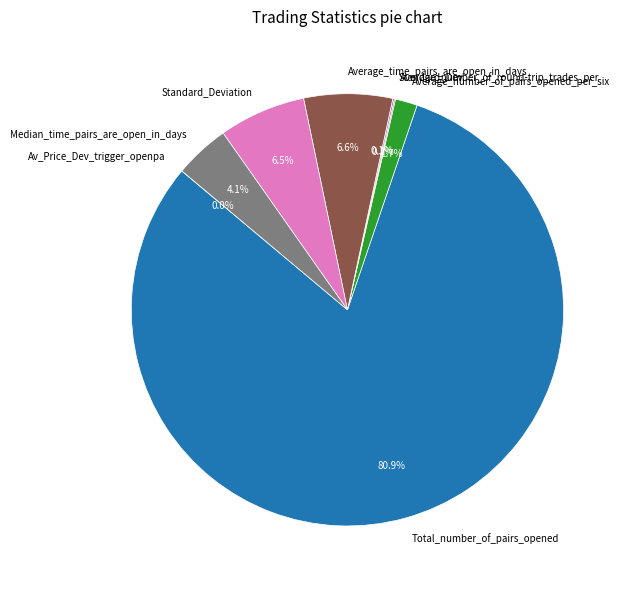

Between Median_time_pairs_are_open_in_days and Total_number_of_pairs_opened, which is larger?

Total_number_of_pairs_opened